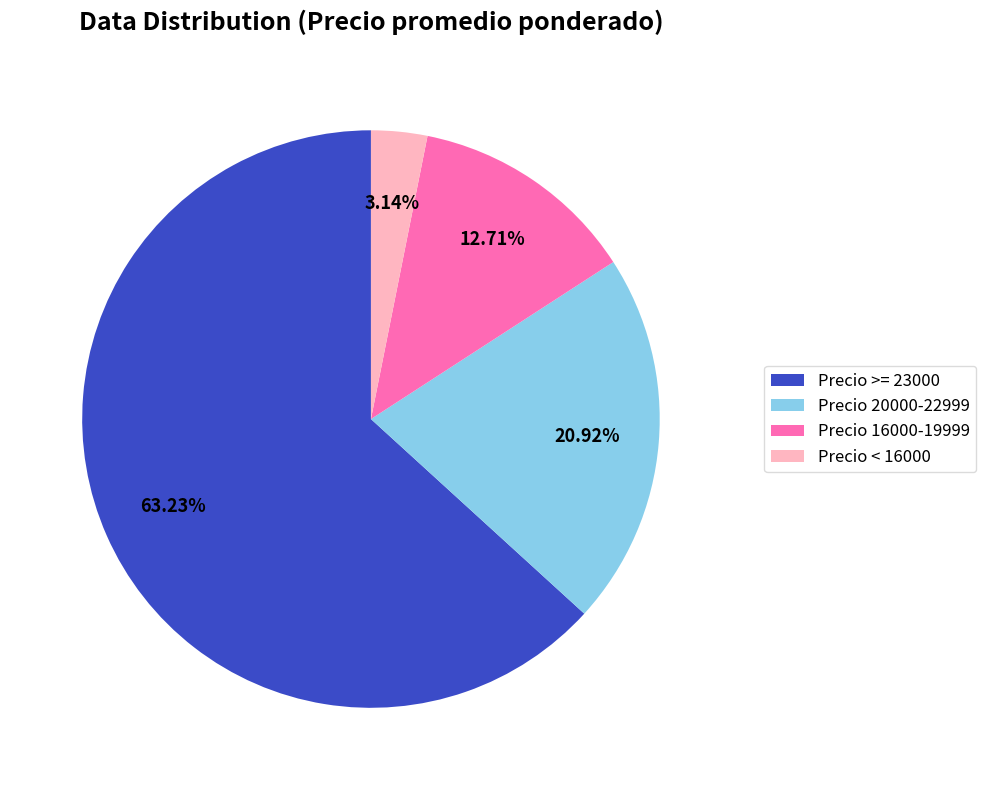

Which has a higher value, Precio >= 23000 or Precio 16000-19999?

Precio >= 23000